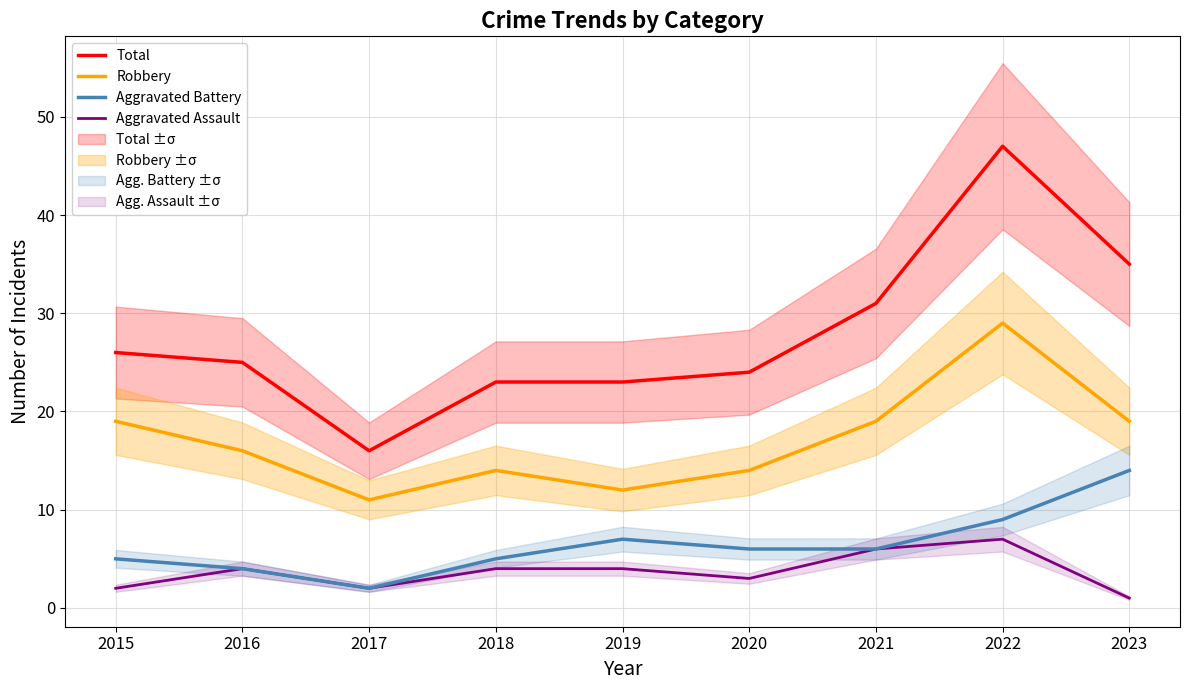

True or false: Aggravated Assault has more than 0 points higher than both neighbors.

True